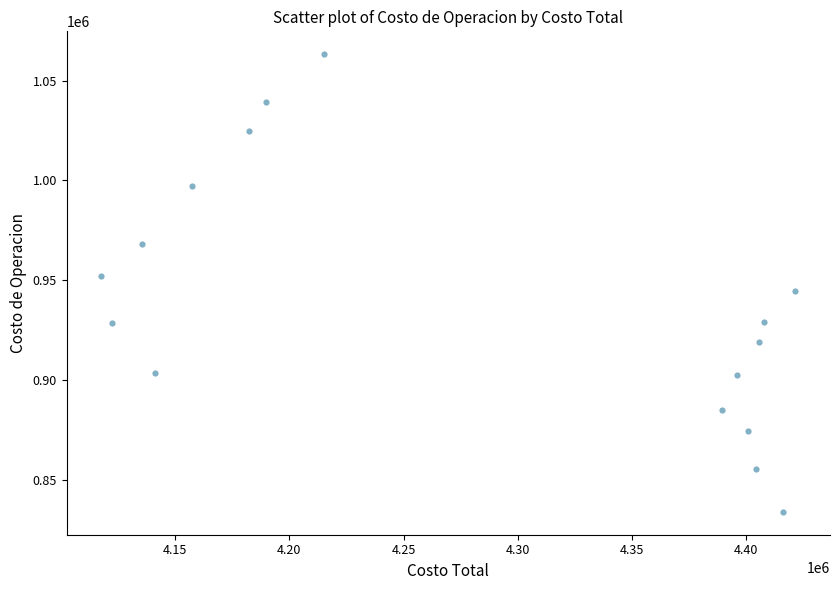

What is the range of Y values (max minus min)?

229440.5